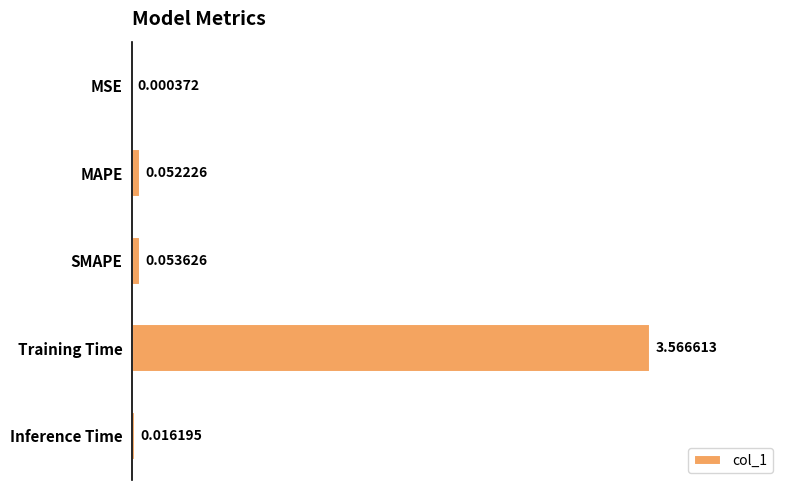

At which category does the chart reach its peak across all series?

Training Time